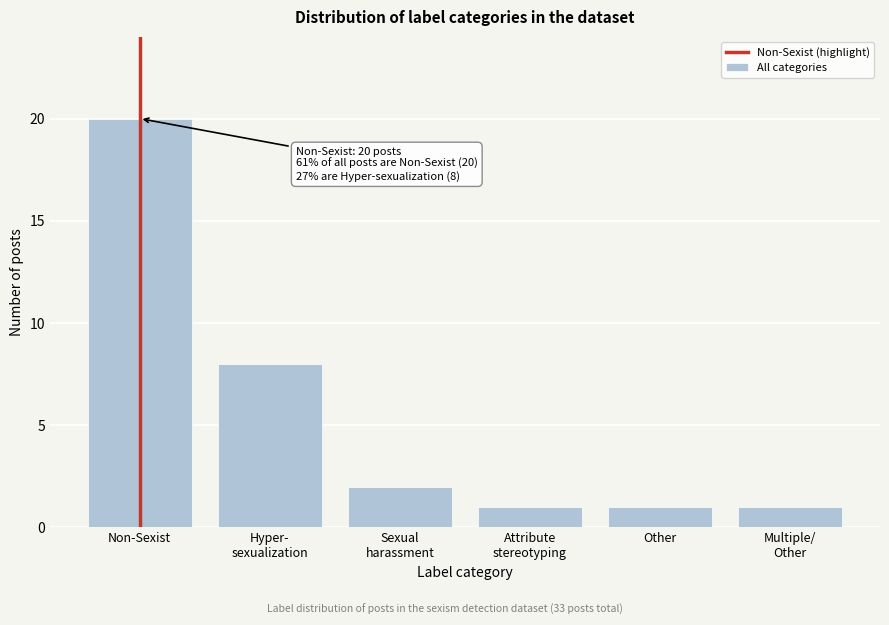

Reading right to left, what are all the values shown in this chart?

1	1	1	2	8	20